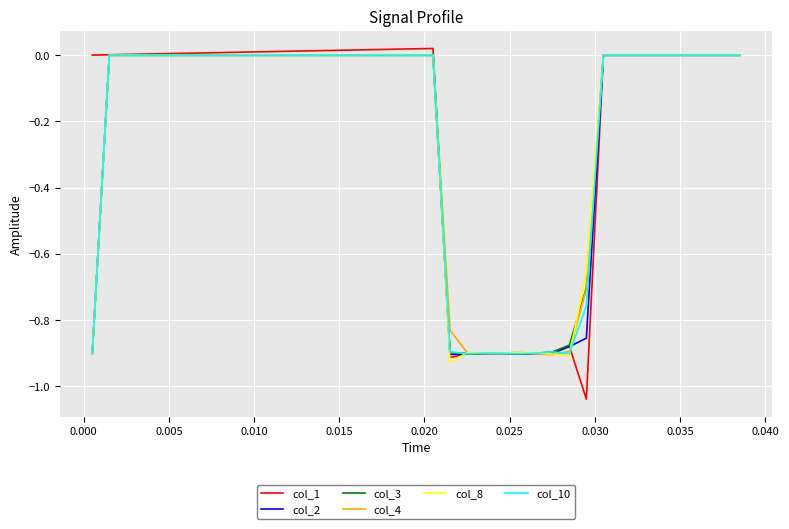

Which series has the largest total across all categories?

col_1